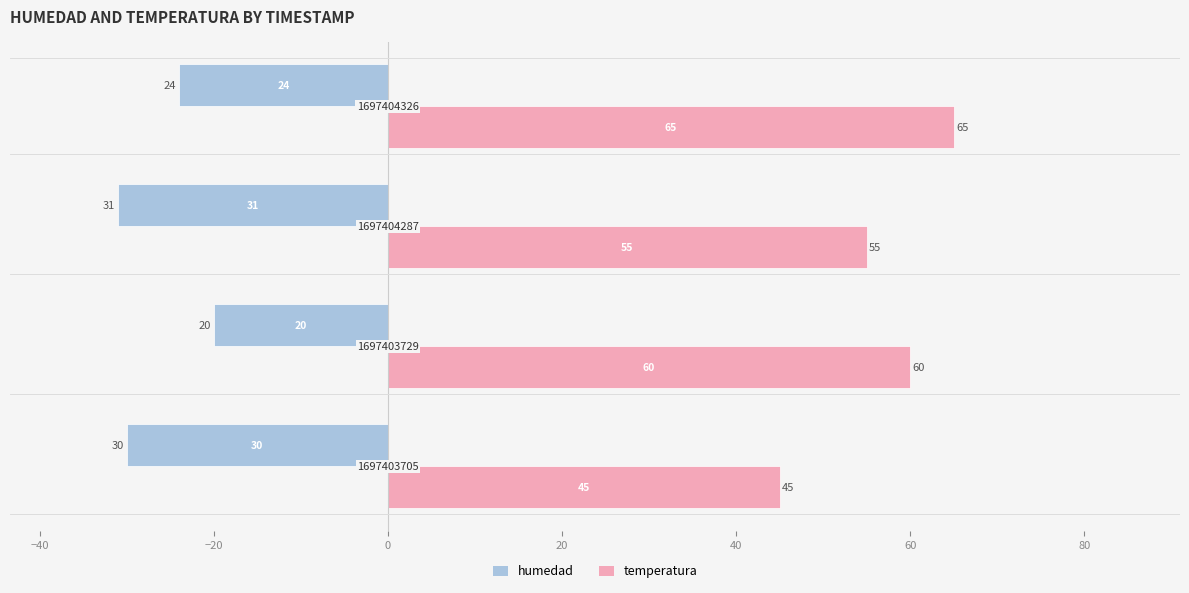

Reading left to right, transcribe all the data shown in this chart.

humedad: -30	-20	-31	-24
temperatura: 45	60	55	65